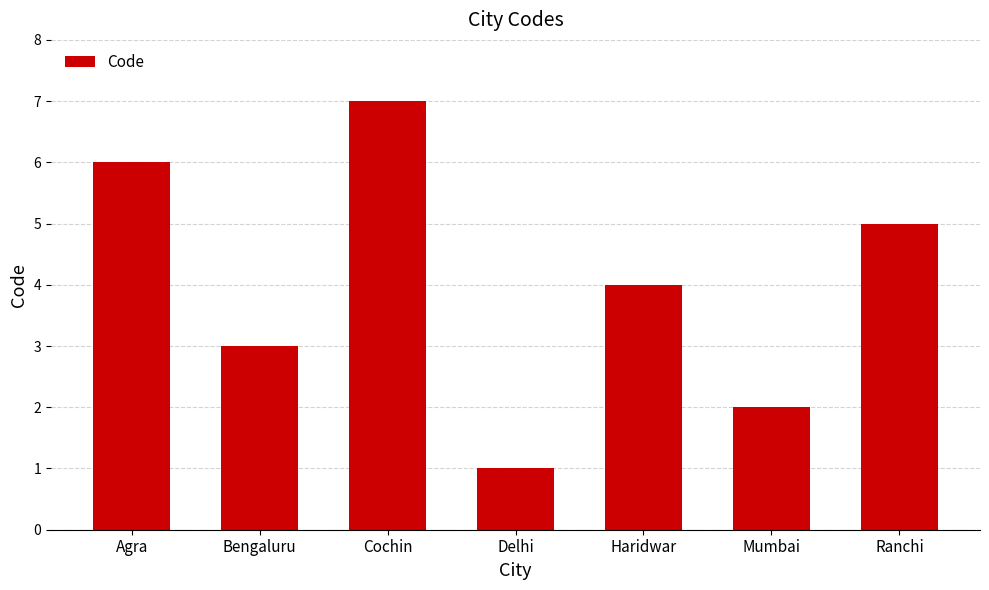

How many bars are there in total?

7